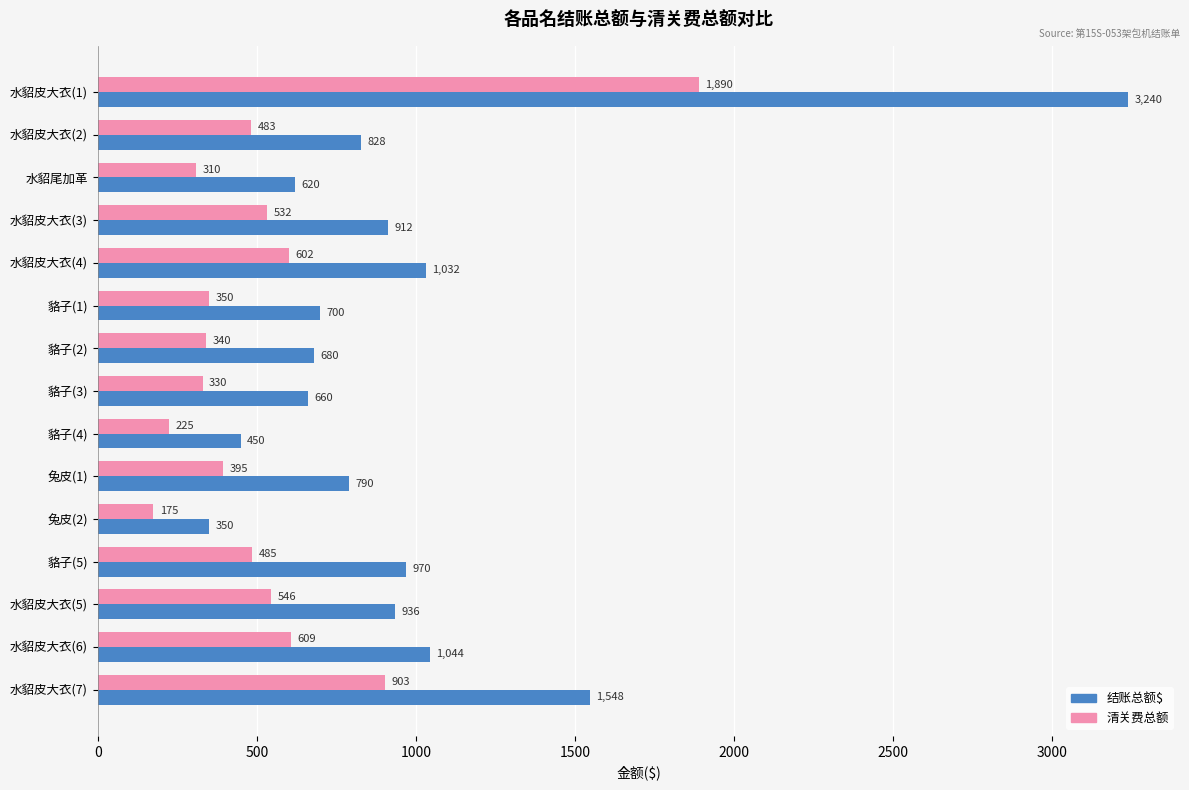

List the series in order of their peak value, highest first.

结账总额$, 清关费总额